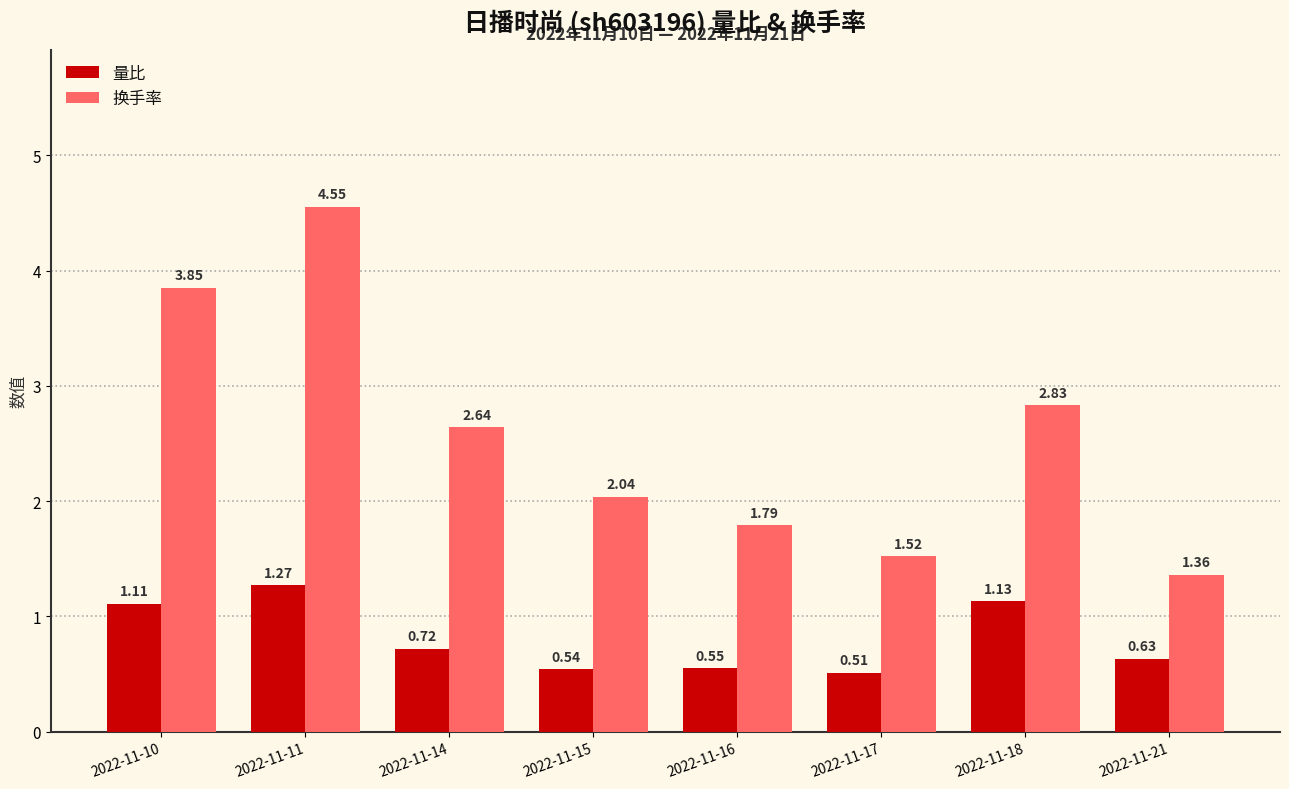

What is the difference between the maximum and minimum values in the 量比 series?

0.8